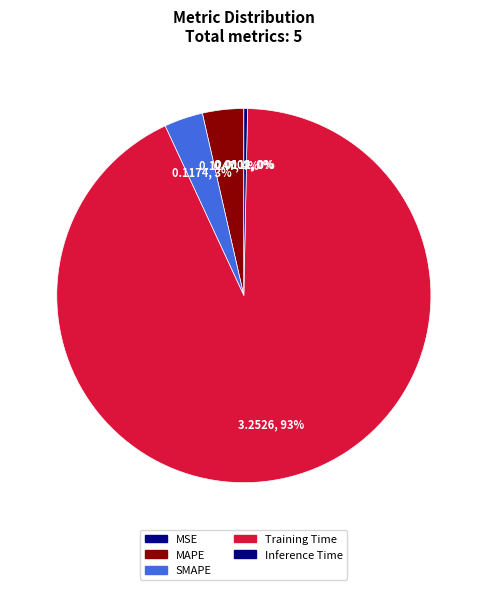

Which slice is the smallest?

MSE